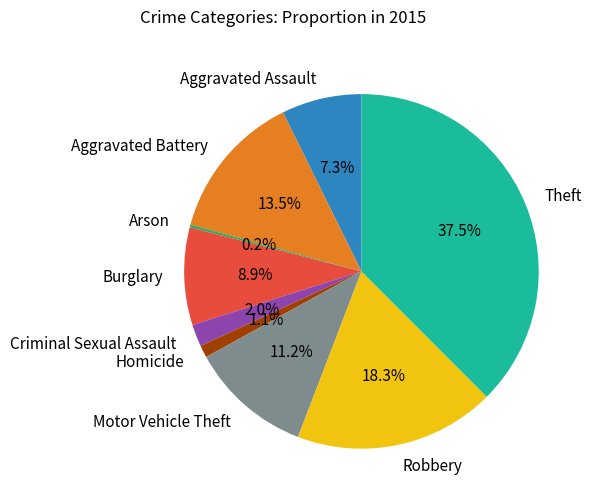

What percentage is NOT represented by Robbery?

81.7%